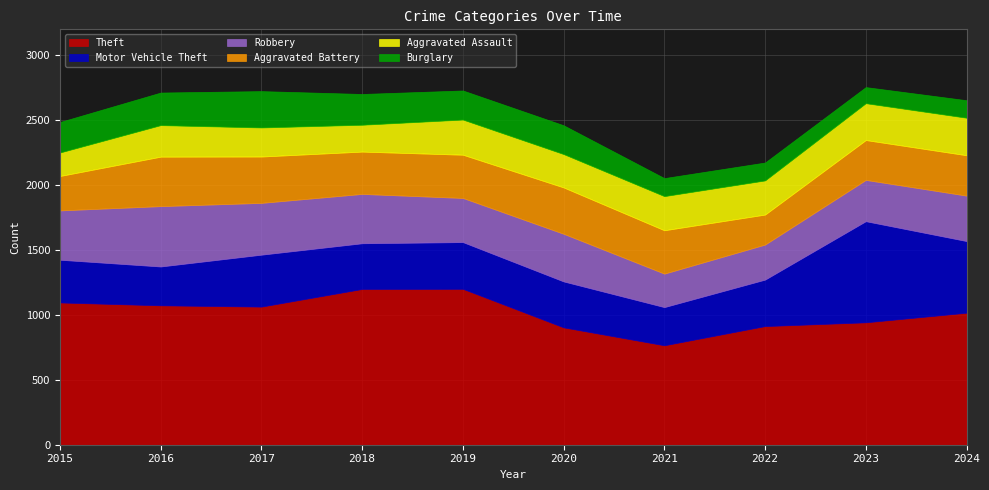

The Aggravated Assault series shows 148 at 2022. True or false?

False